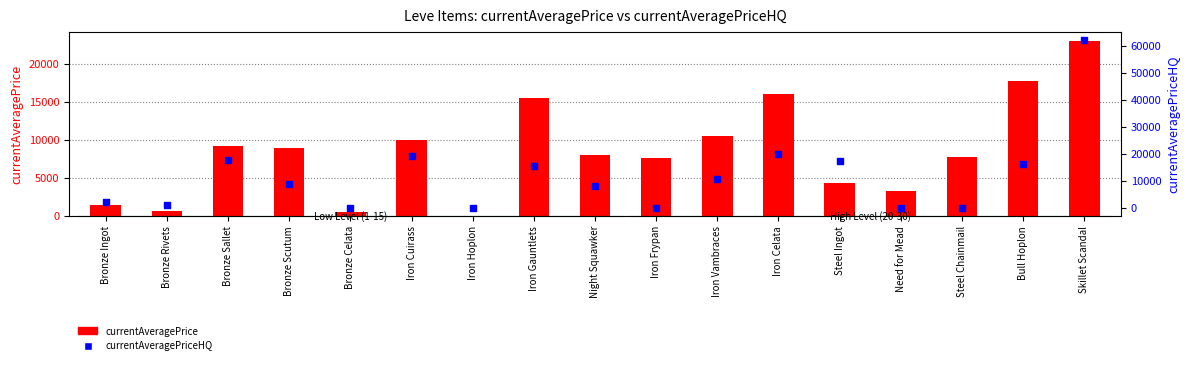

Is the value of currentAveragePriceHQ at Iron Hoplon greater than the value of currentAveragePrice at Iron Celata?

No